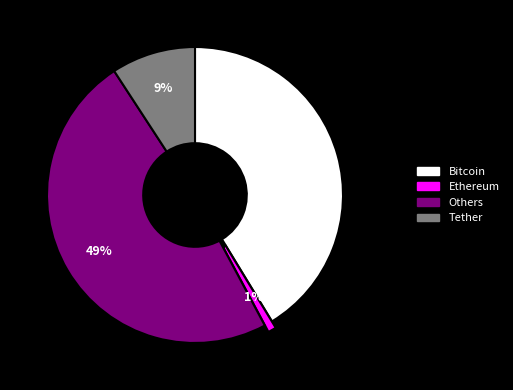

To the nearest percent, what is the average slice percentage?

25%